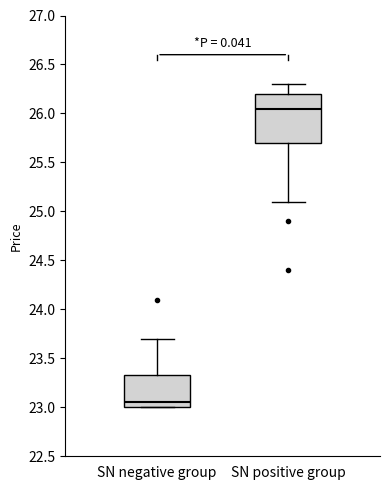

Which box has the highest median line?

SN positive group